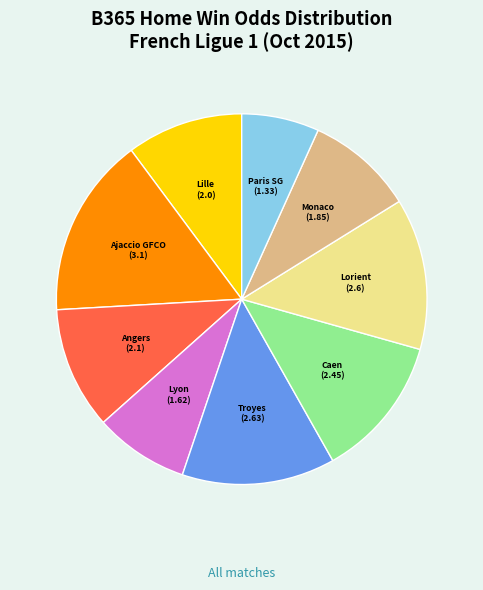

Is there a majority slice in this chart?

No